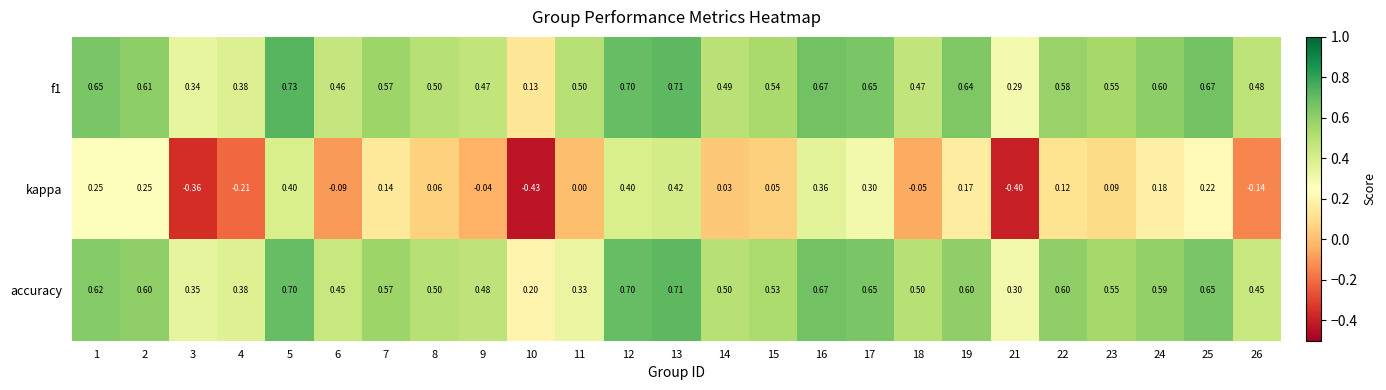

Which series changed the most between 6 and 13?

kappa